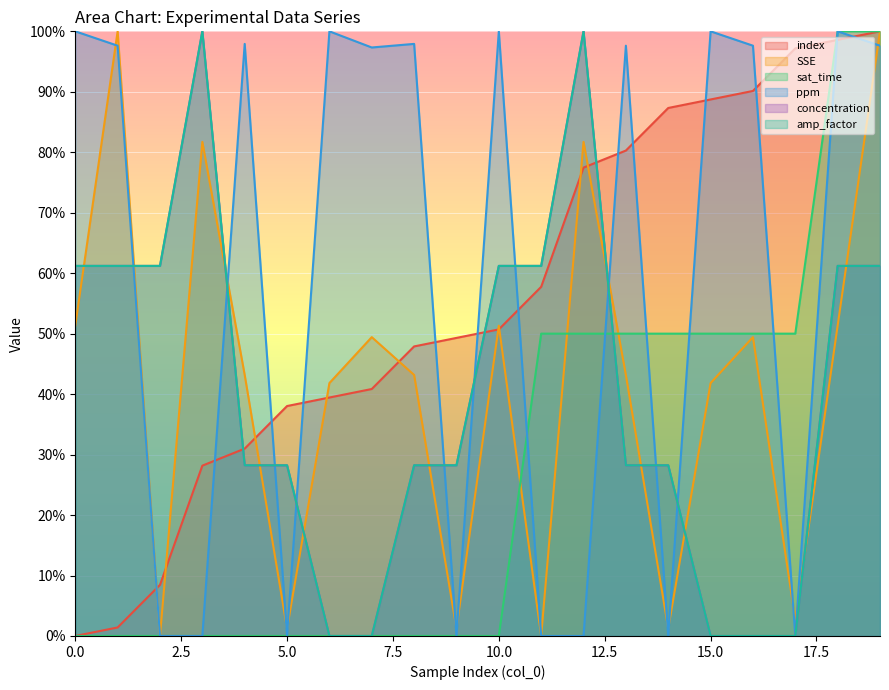

What is the sum of the index (line) values at 16 and 2.5?

91.5